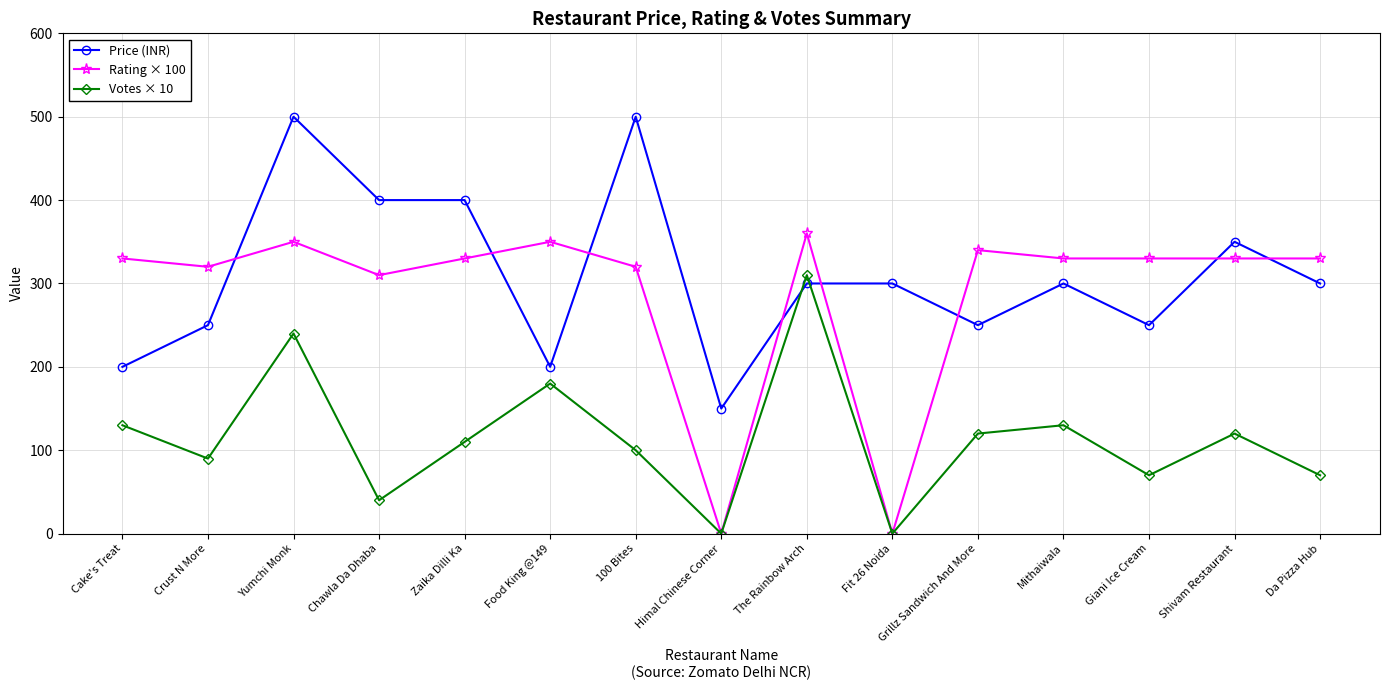

The value of Price (INR) at Mithaiwala is 133. True or false?

False